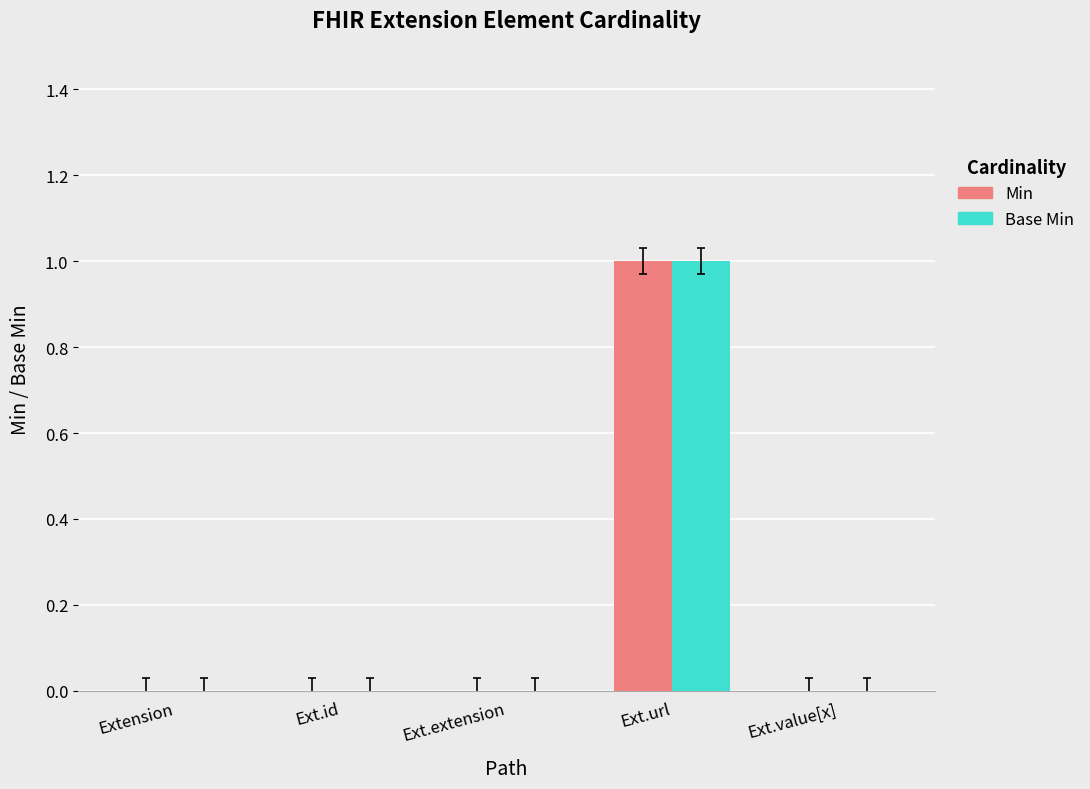

At which category is the sum across all series the highest?

Ext.url